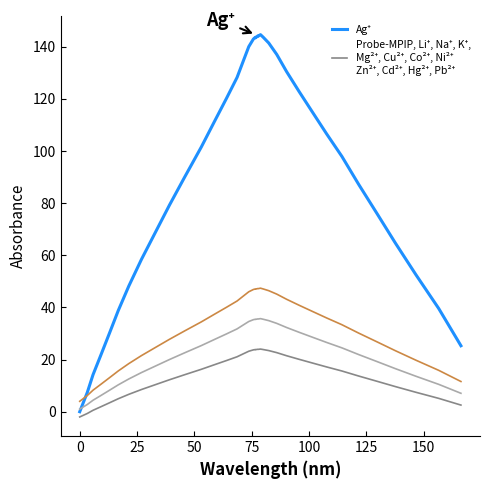

How many categories are shown in the chart?

40